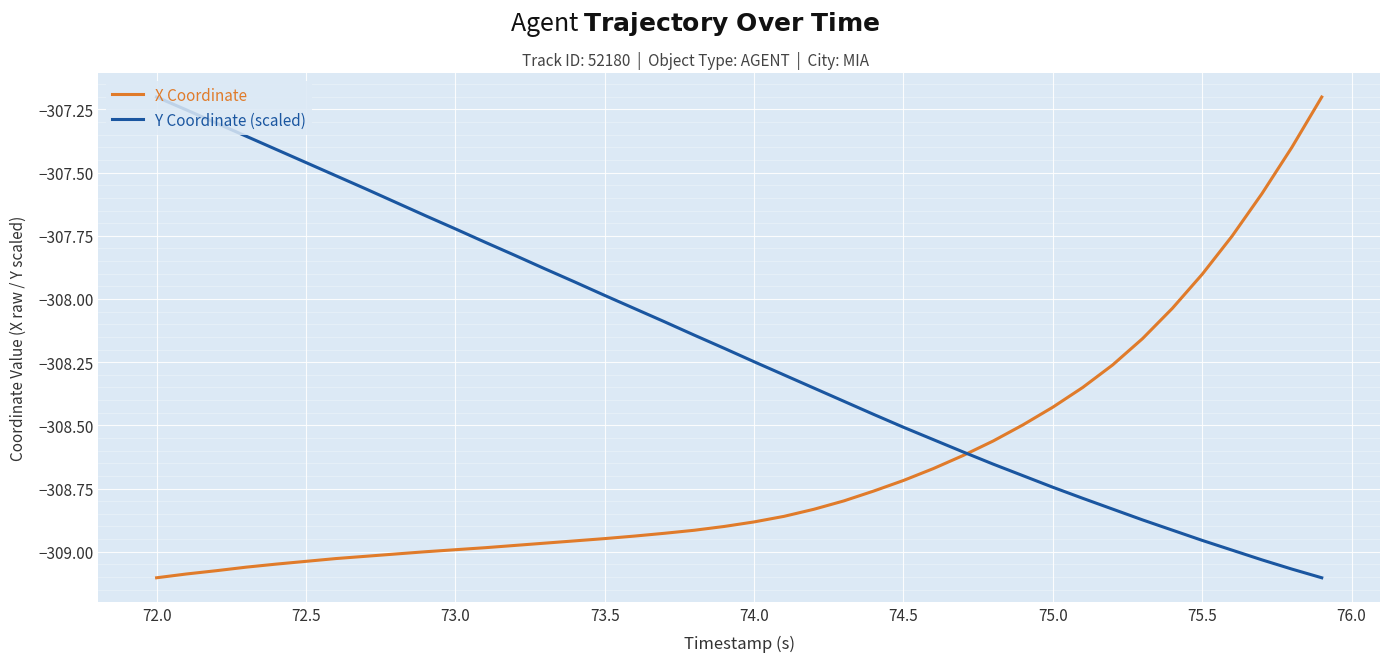

What is the difference between the second highest and second lowest values in the X Coordinate series?

1.7